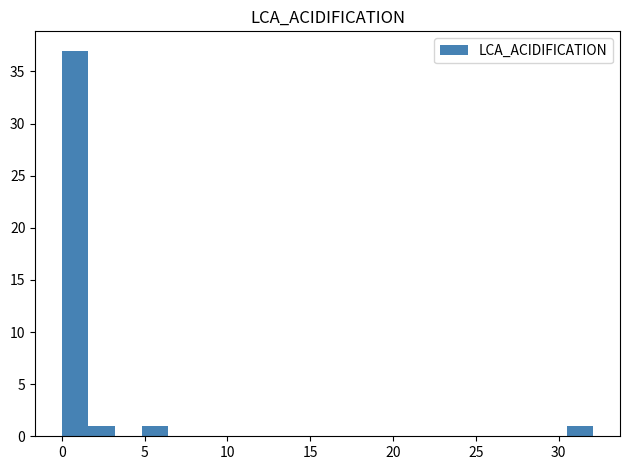

Around what value on the x-axis is the tallest bar? Give the approximate position of its centre, as read against the axis.

1.0